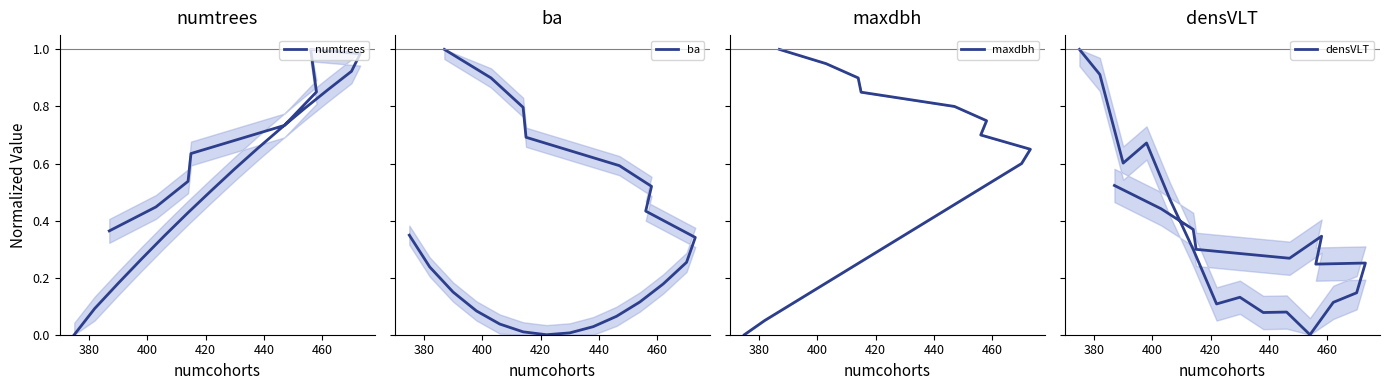

True or false: maxdbh and numtrees cross at least once.

True